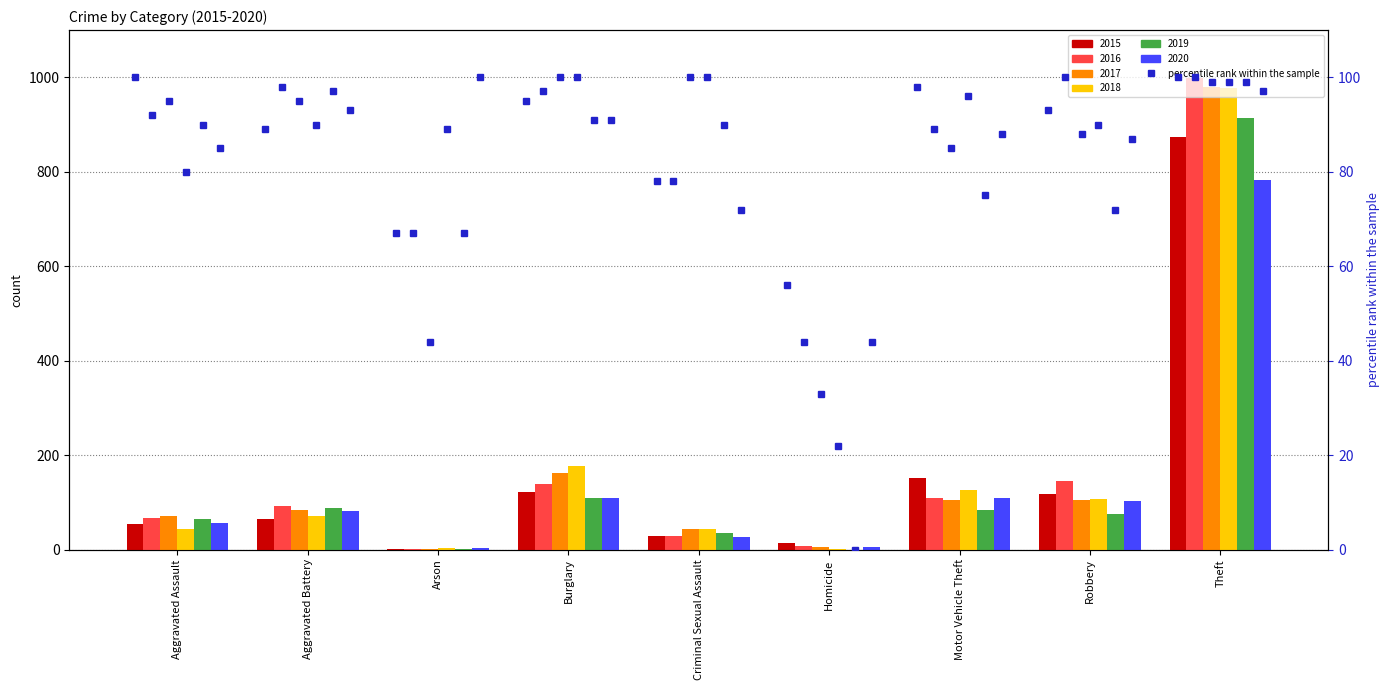

What is the value of the 8th bar from the left?

93